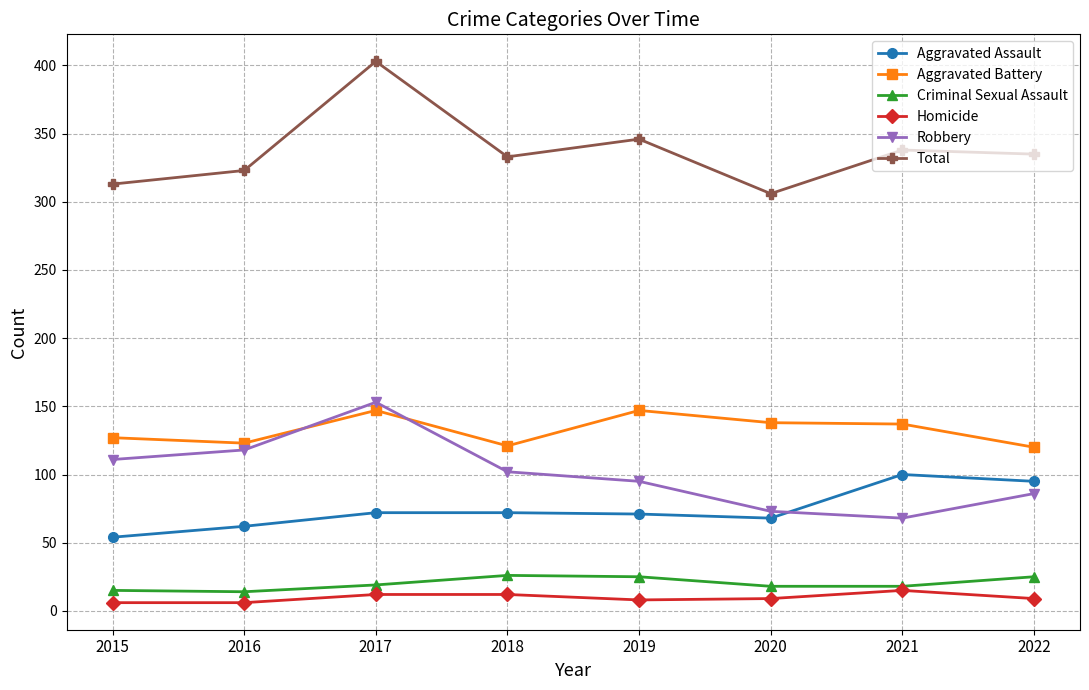

How many lines are shown in the chart?

6